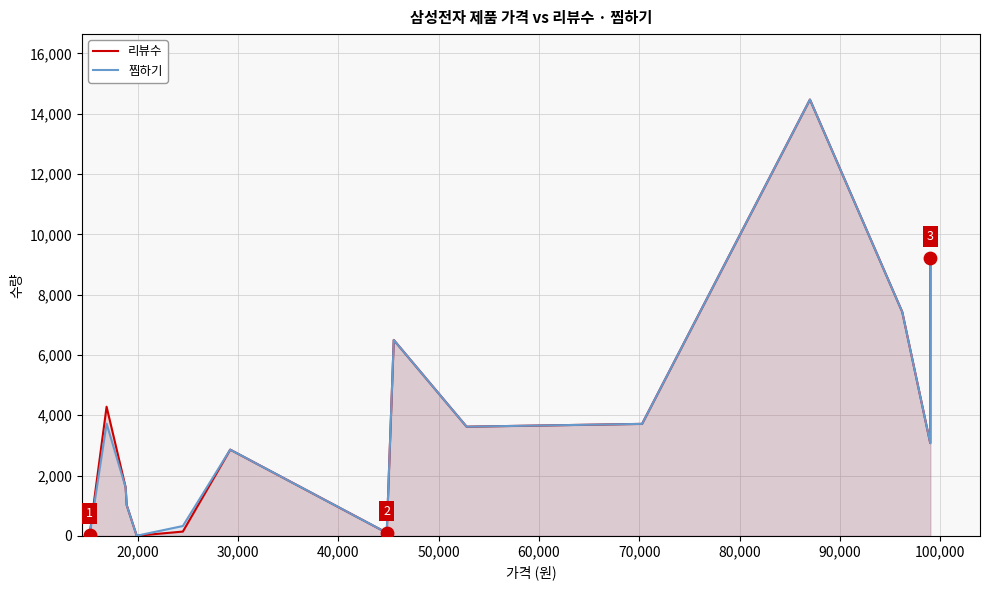

What is the maximum value for 리뷰수?

14469